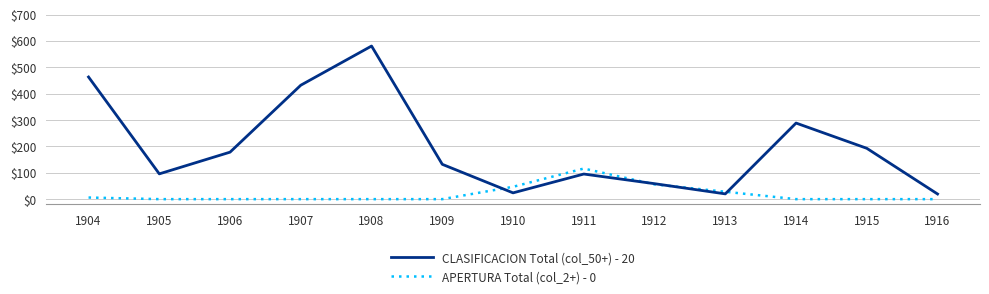

Which category has the highest value across all series?

1908